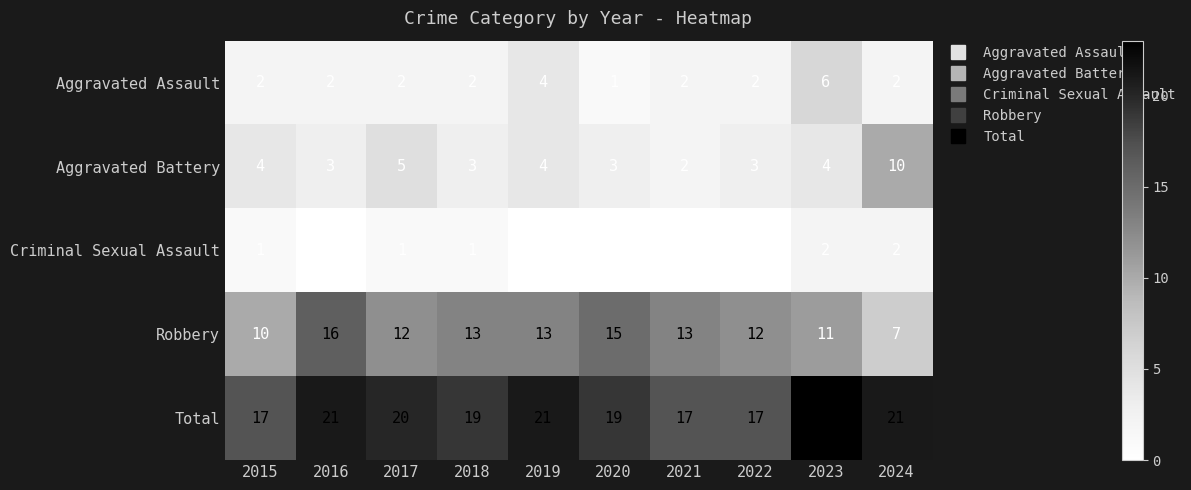

What is the greatest value displayed?

23